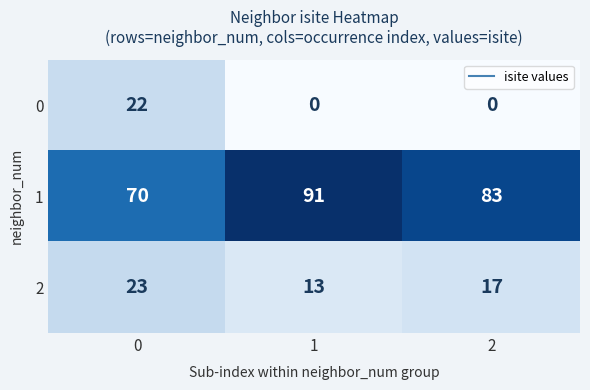

Reading right to left, extract all data points from this chart.

0: 2=0	1=0	0=22
1: 2=83	1=91	0=70
2: 2=17	1=13	0=23